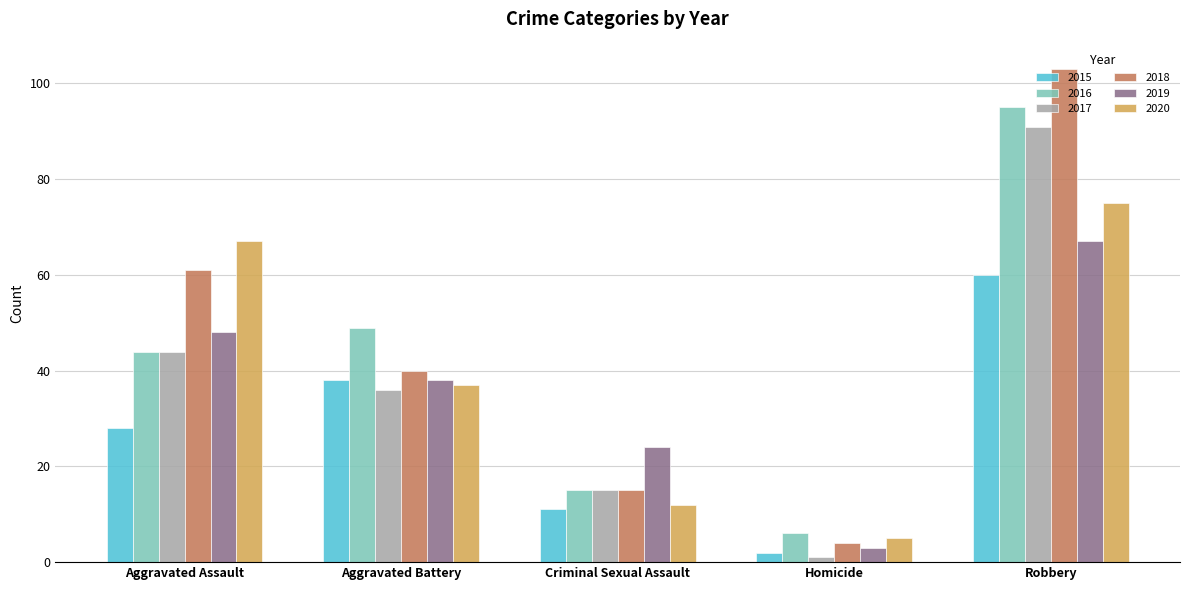

What is the total value across all series at Aggravated Assault?

292